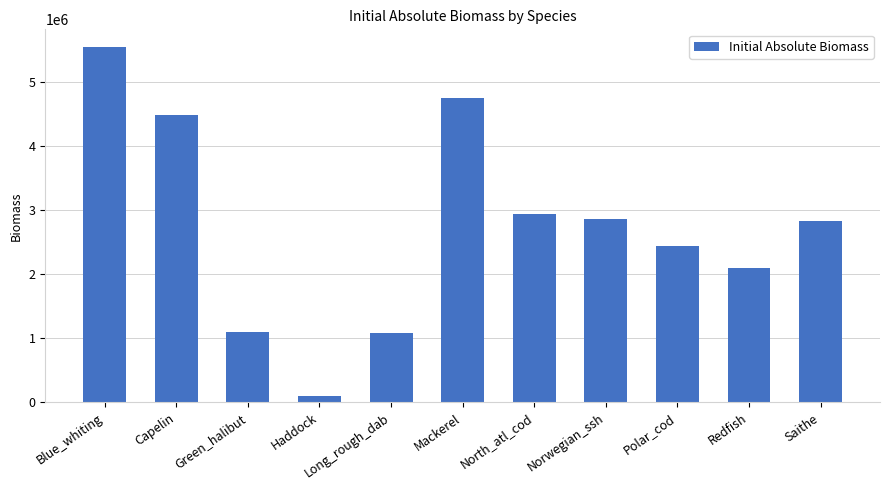

Reading left to right, transcribe all the data shown in this chart.

Blue_whiting=5548994.0	Capelin=4491219.6	Green_halibut=1107410.7	Haddock=104684.0	Long_rough_dab=1080816.1	Mackerel=4752889.3	North_atl_cod=2936495.3	Norwegian_ssh=2860056.7	Polar_cod=2441003.2	Redfish=2106148.6	Saithe=2827345.8